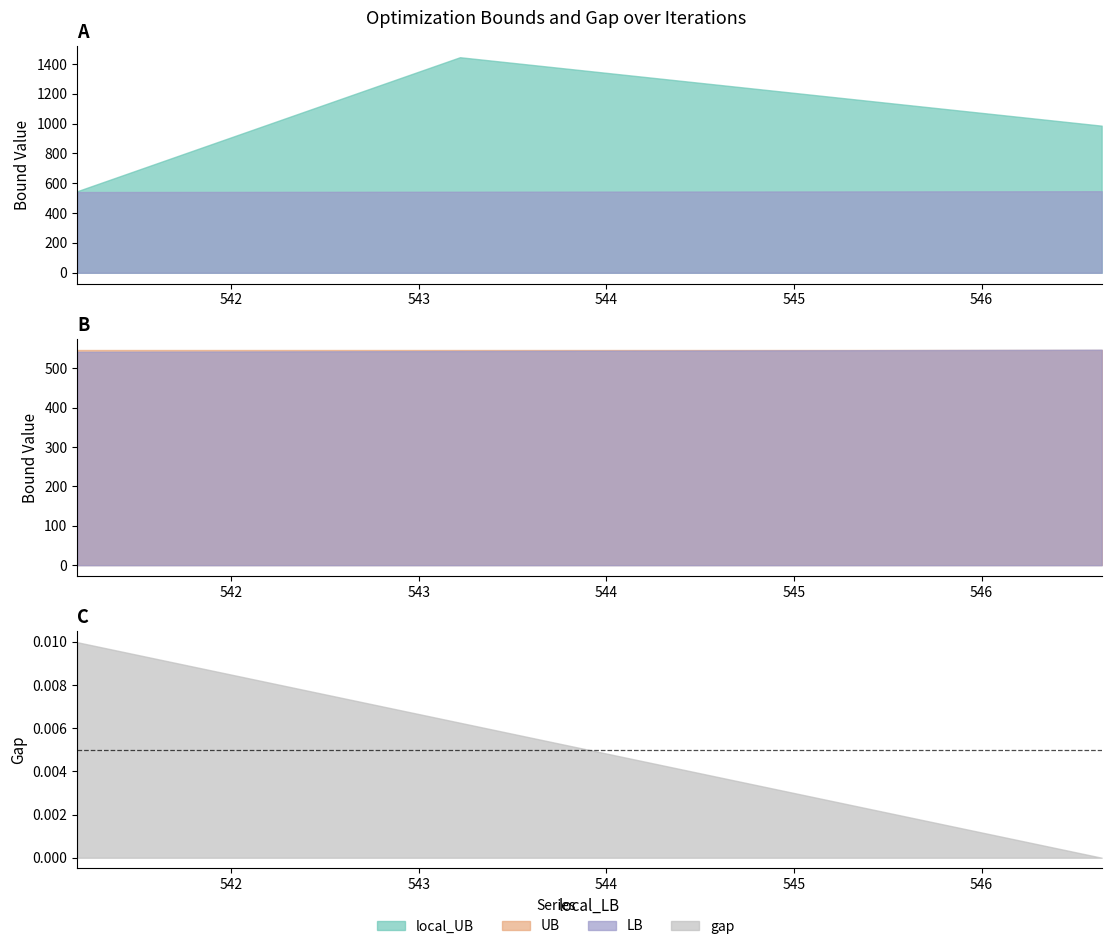

Which series changed the most between 0 and 2?

local_UB